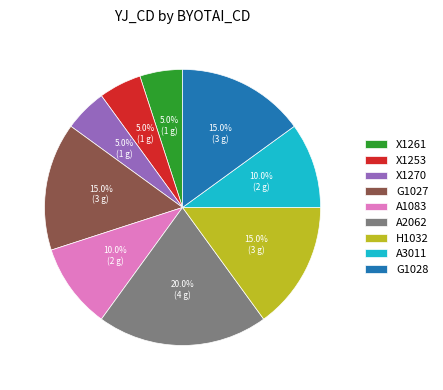

Is there a majority slice in this chart?

No